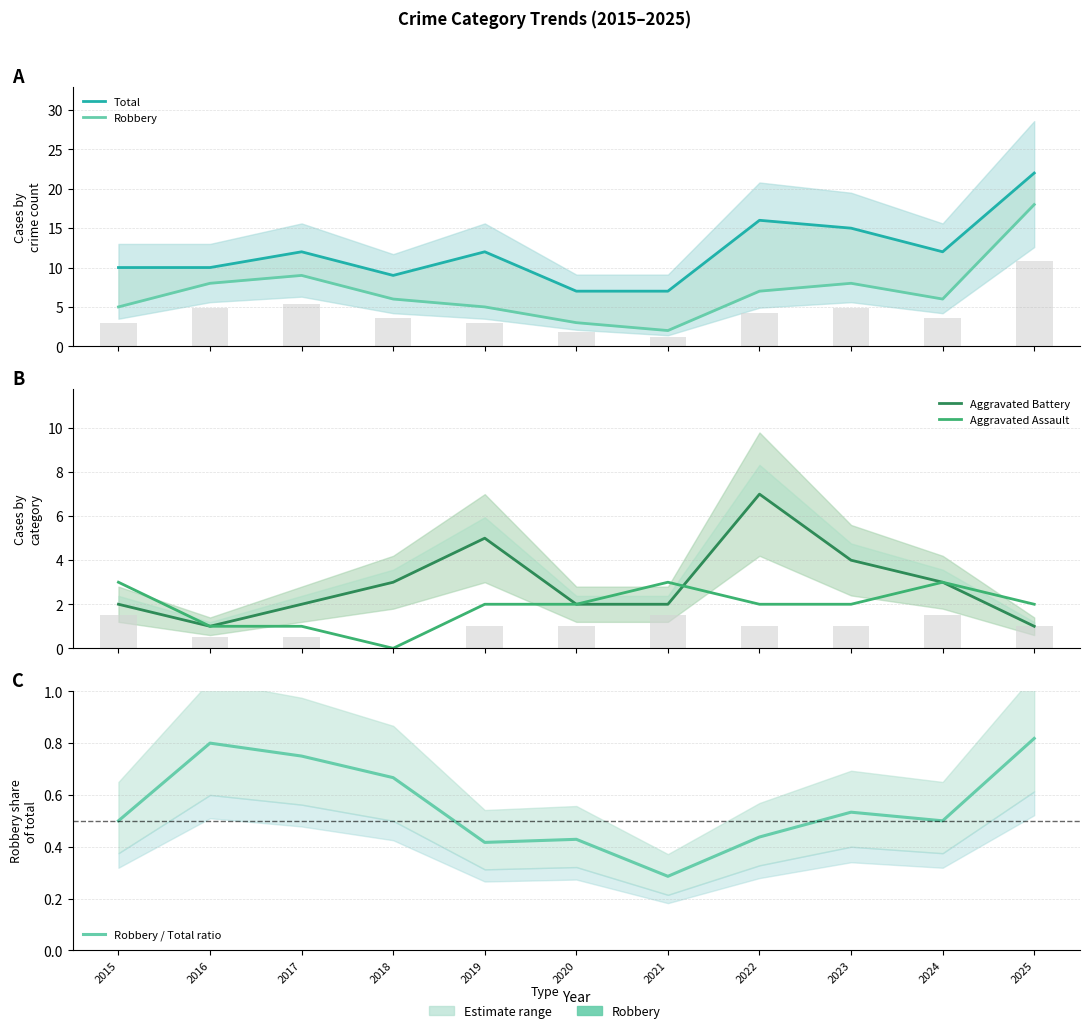

Is the value of Robbery / Total ratio at 2024 greater than the value of Total at 2022?

No